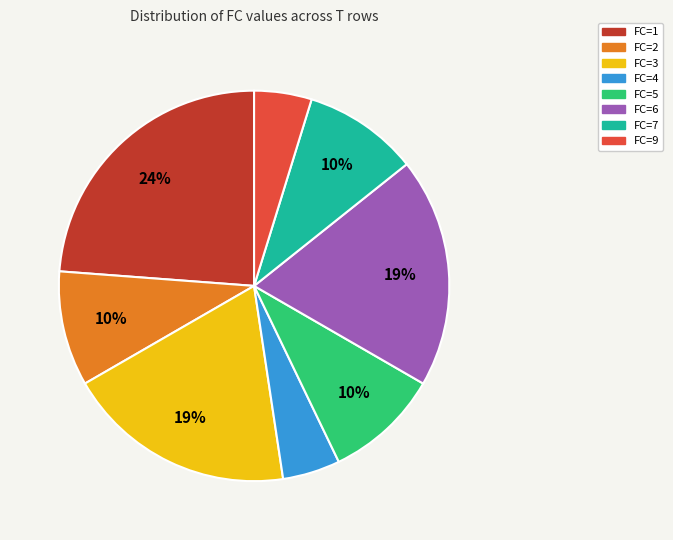

To the nearest percent, what percentage of the pie is FC=9?

5%